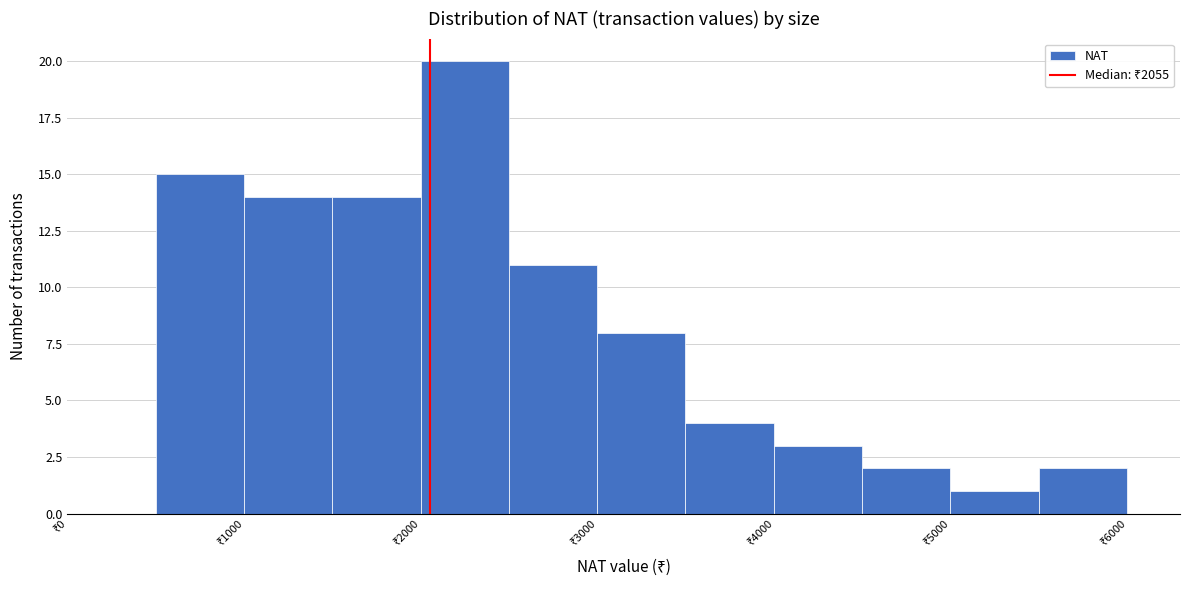

Which range on the x-axis has the tallest bar?

2000 to 2500